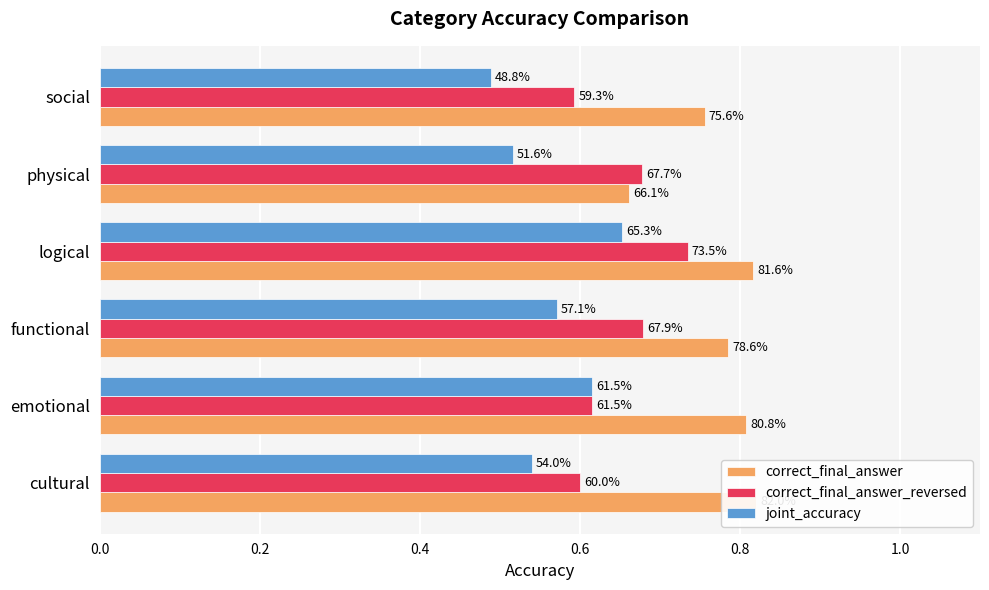

What is the average value of the correct_final_answer_reversed series?

0.6